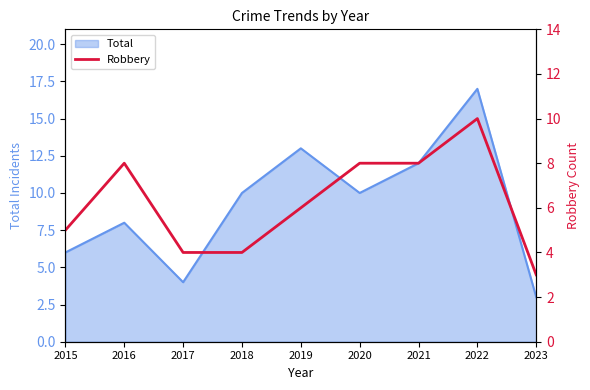

What is the minimum value for Total?

3